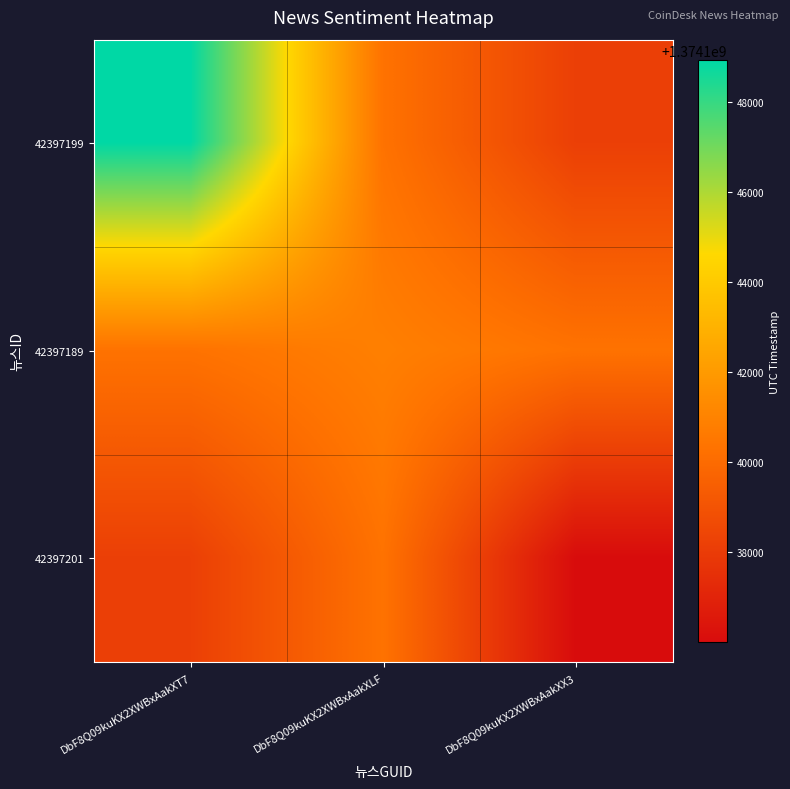

Which series has the widest spread of values?

42397199